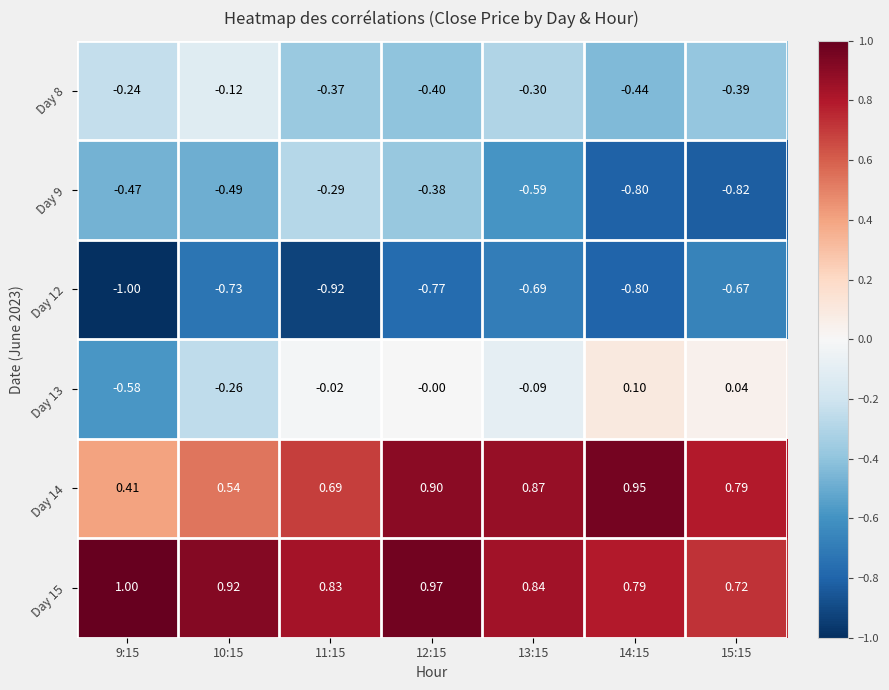

Is the value of Day 13 at 12:15 greater than the value of Day 9 at 10:15?

Yes